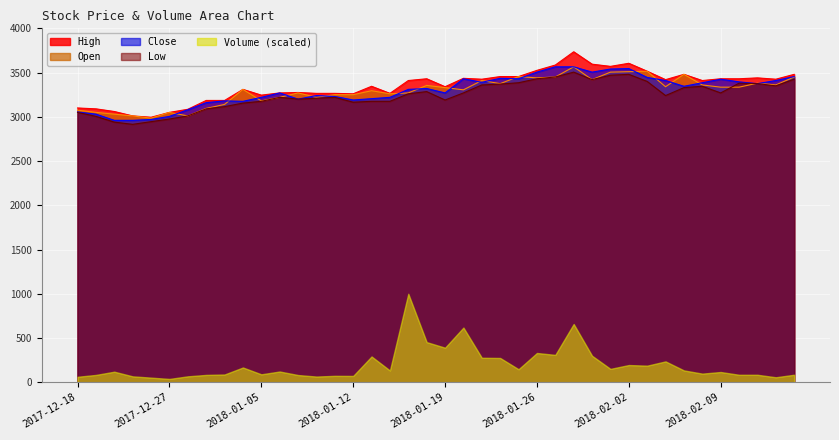

What position from the right is 2018-01-05?

30